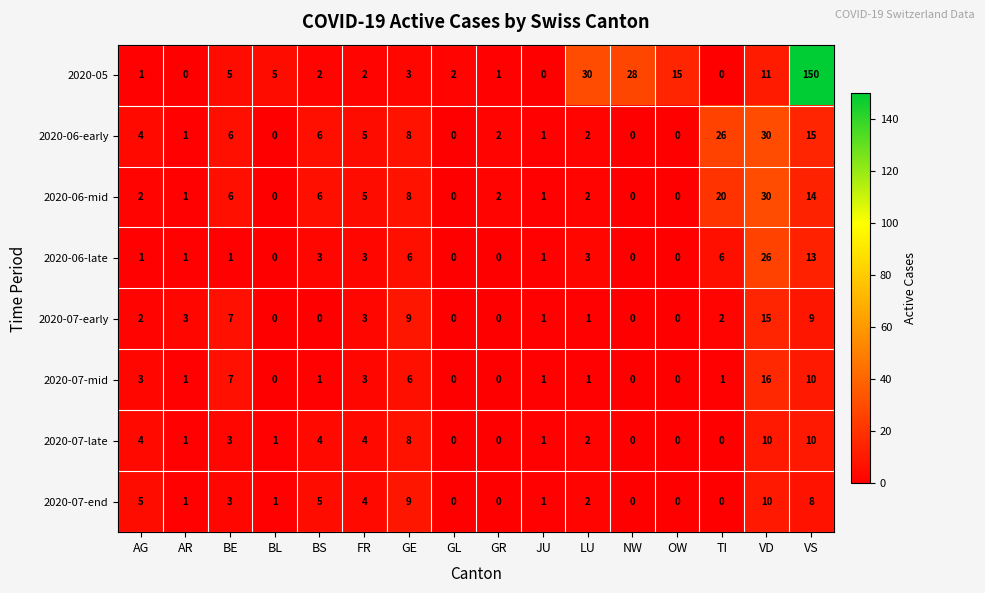

What is the sum of the 2020-07-end values at BL and LU?

3